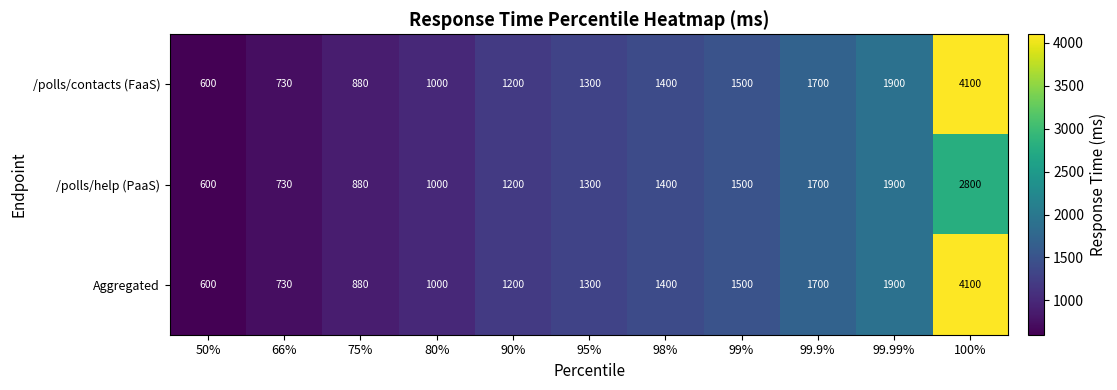

Read the Aggregated value at 50%, to the nearest 50.

600